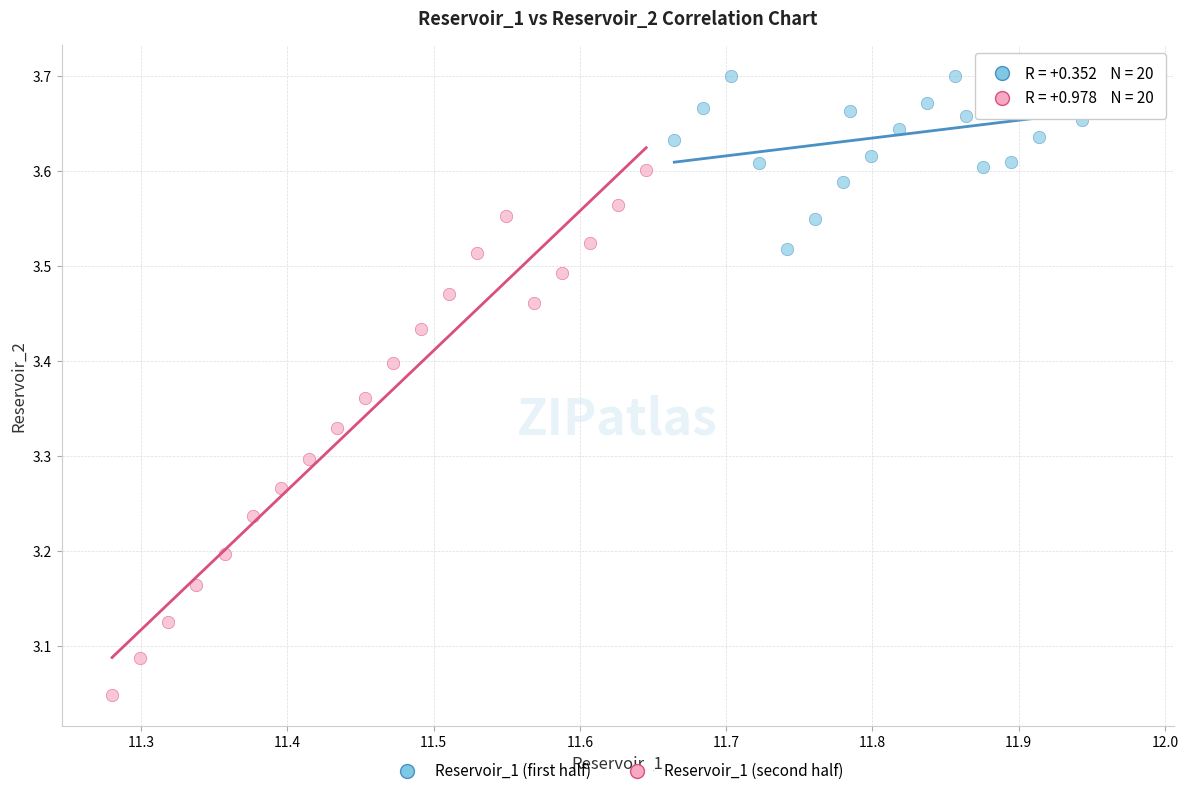

Which series has the largest Y range (max minus min)?

Reservoir_1 (second half)